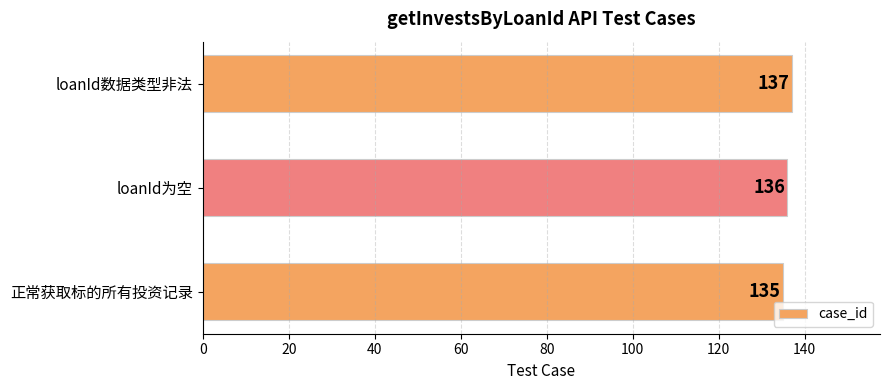

Between 正常获取标的所有投资记录 and loanId为空, which is larger?

loanId为空